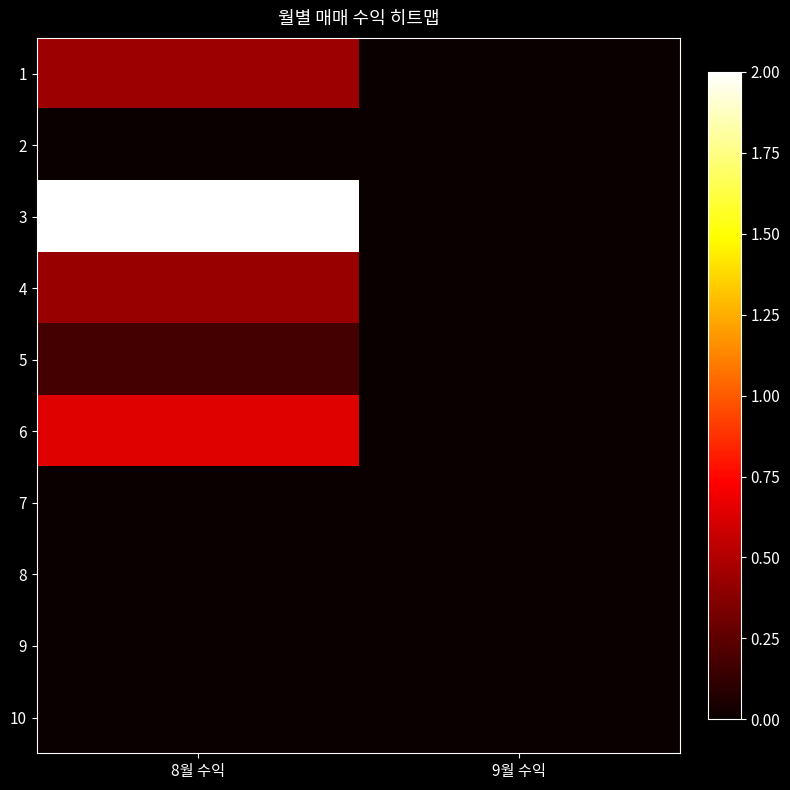

Which series has the largest range (max minus min)?

3